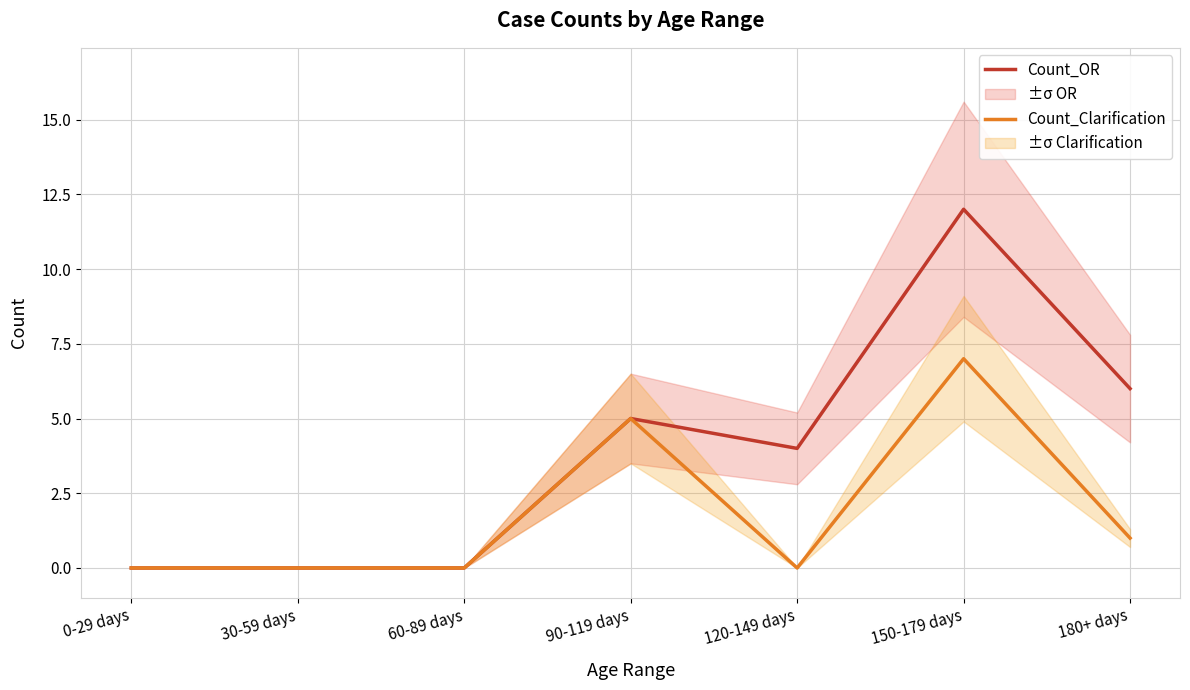

Does the chart have visible grid lines?

Yes